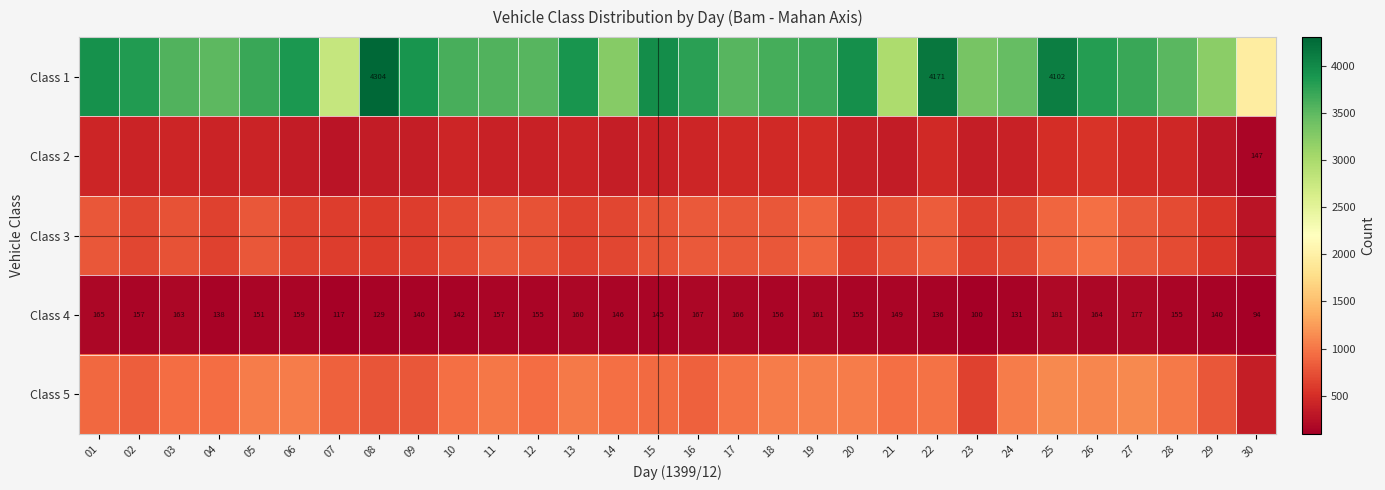

The Class 4 series shows 45 at 30. True or false?

False